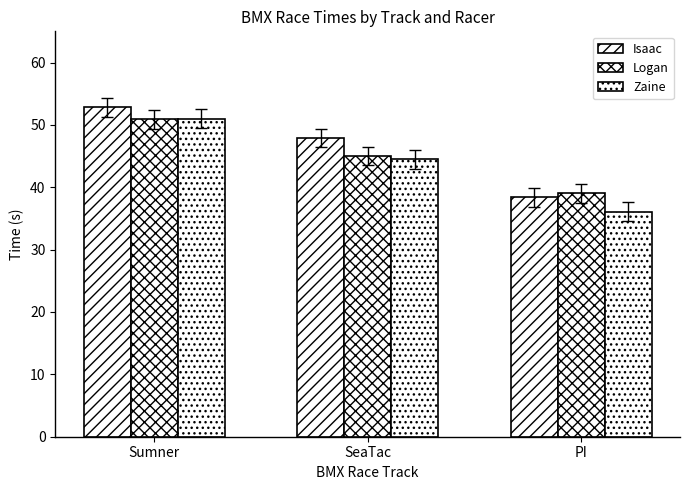

What is the label of the 3rd bar from the right?

Sumner